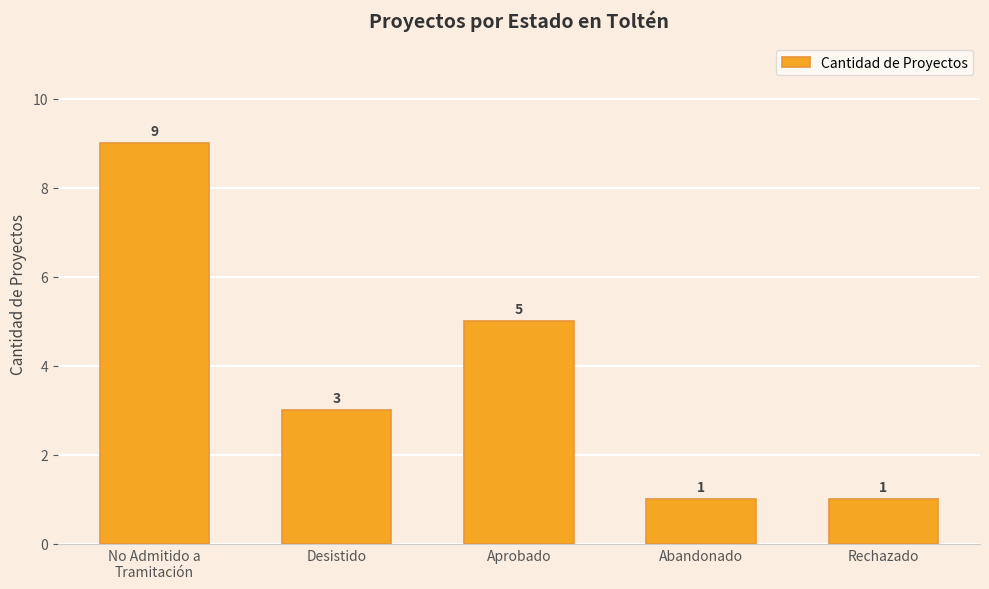

What is the sum of all values?

19